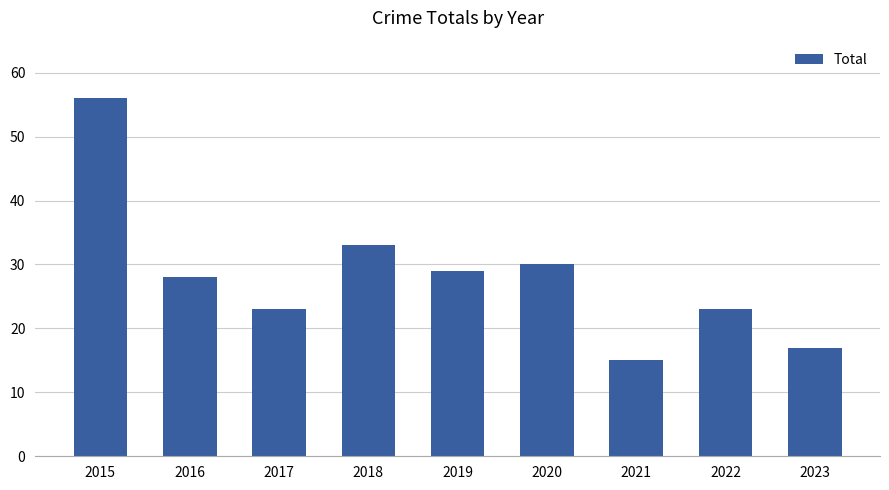

What is the sum of all values?

254